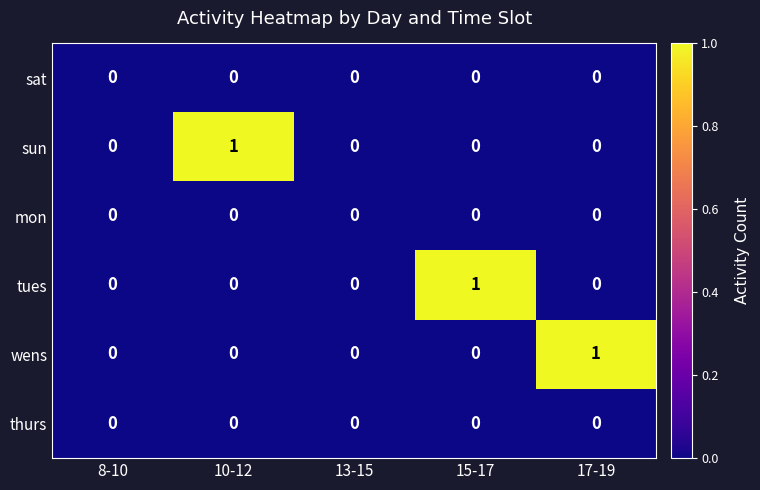

The wens series shows 1 at 10-12. True or false?

False